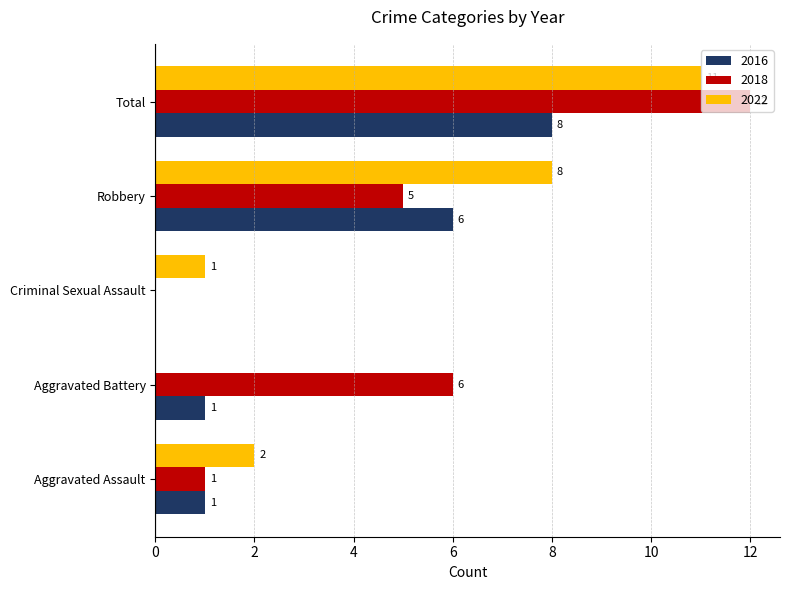

What is the maximum value shown in the chart?

12